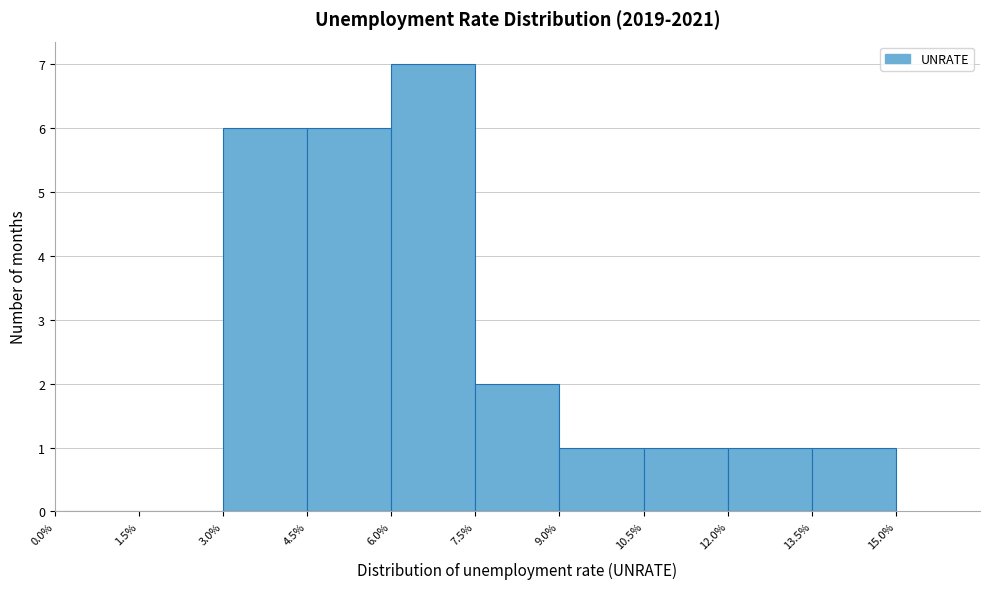

Reading left to right, transcribe this chart: for each bar, give the range it covers on the x-axis and its height. The values are not printed on the chart, so give them approximately, as read against the axis.

0.0% to 1.5%: 0
1.5% to 3.0%: 0
3.0% to 4.5%: 6
4.5% to 6.0%: 6
6.0% to 7.5%: 7
7.5% to 9.0%: 2
9.0% to 10.5%: 1
10.5% to 12.0%: 1
12.0% to 13.5%: 1
13.5% to 15.0%: 1